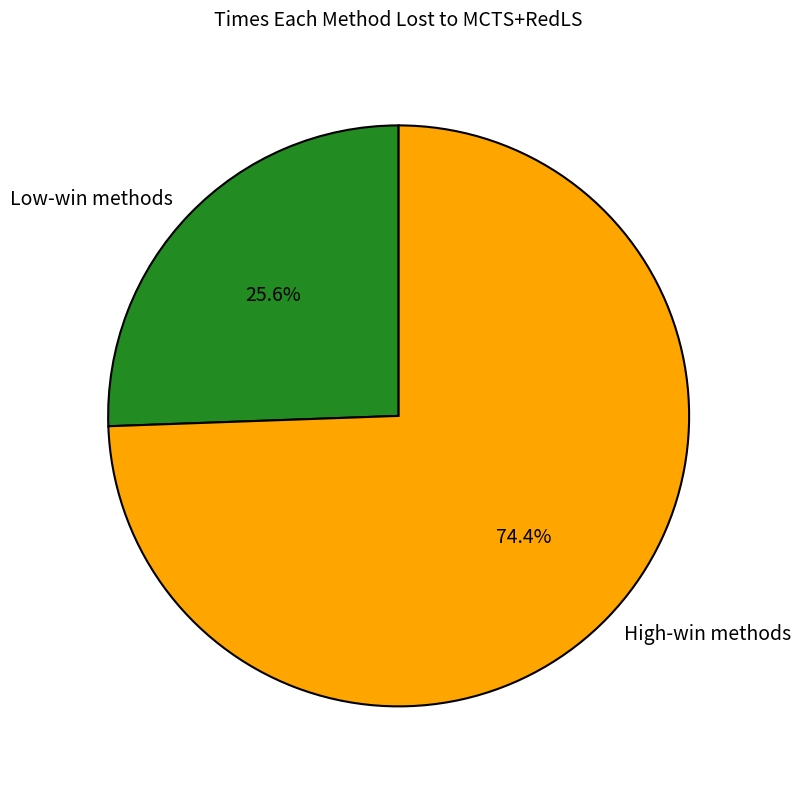

Which category accounts for the majority?

High-win methods